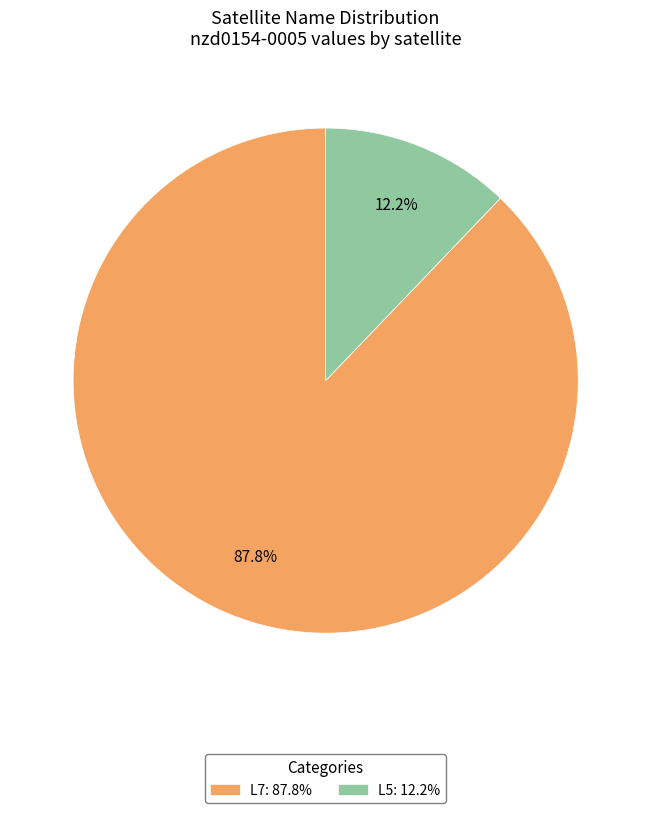

How many segments does this pie chart have?

2